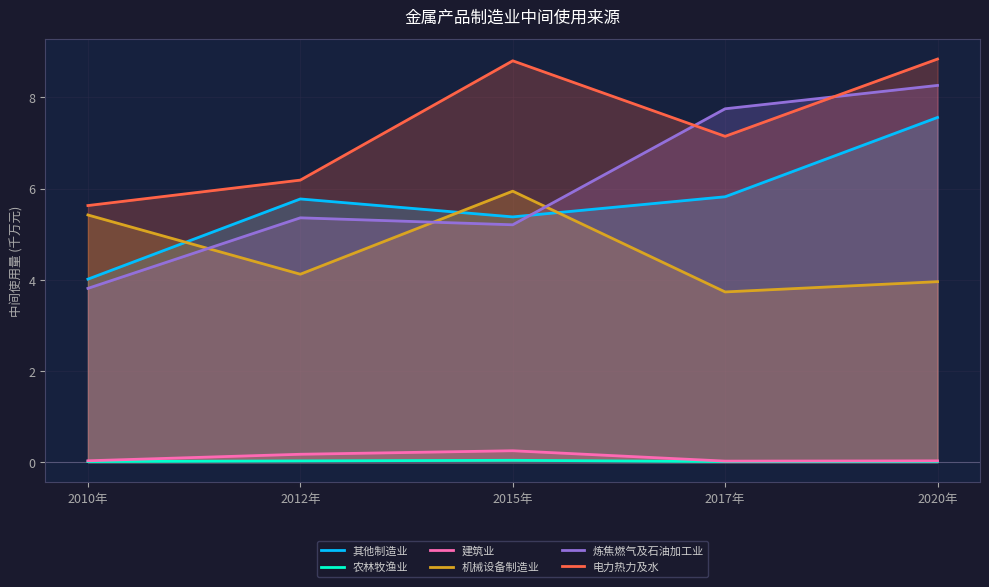

At 2017年, list the series in order from largest to smallest.

炼焦燃气及石油加工业, 电力热力及水, 其他制造业, 机械设备制造业, 建筑业, 农林牧渔业